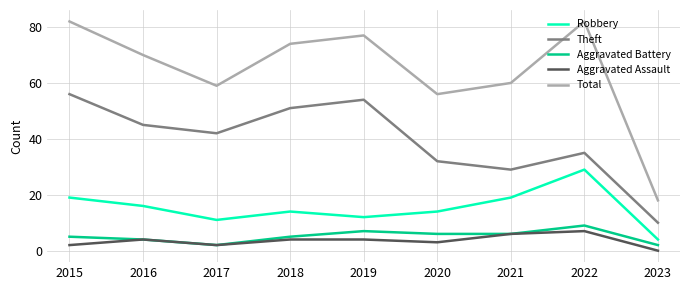

Which series has the largest range (max minus min)?

Total